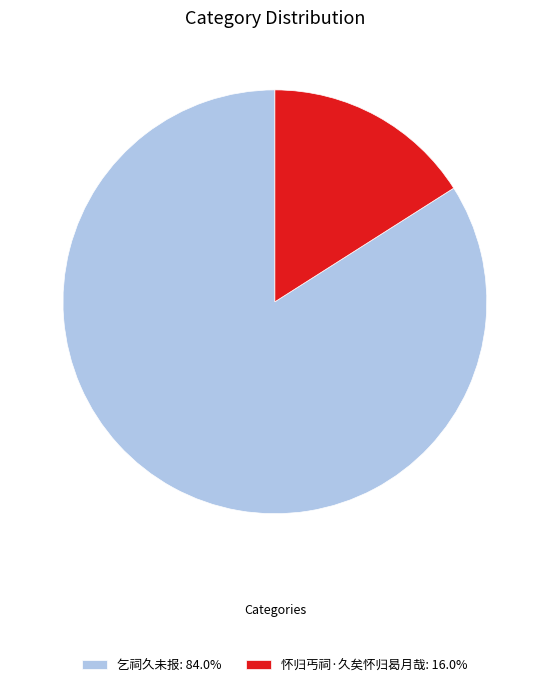

Does any single category account for the majority?

Yes